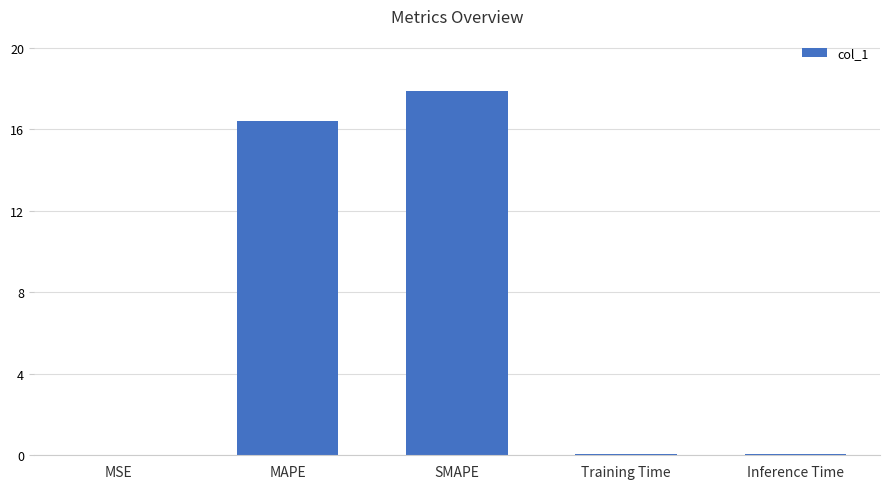

Read the value at MAPE.

16.4